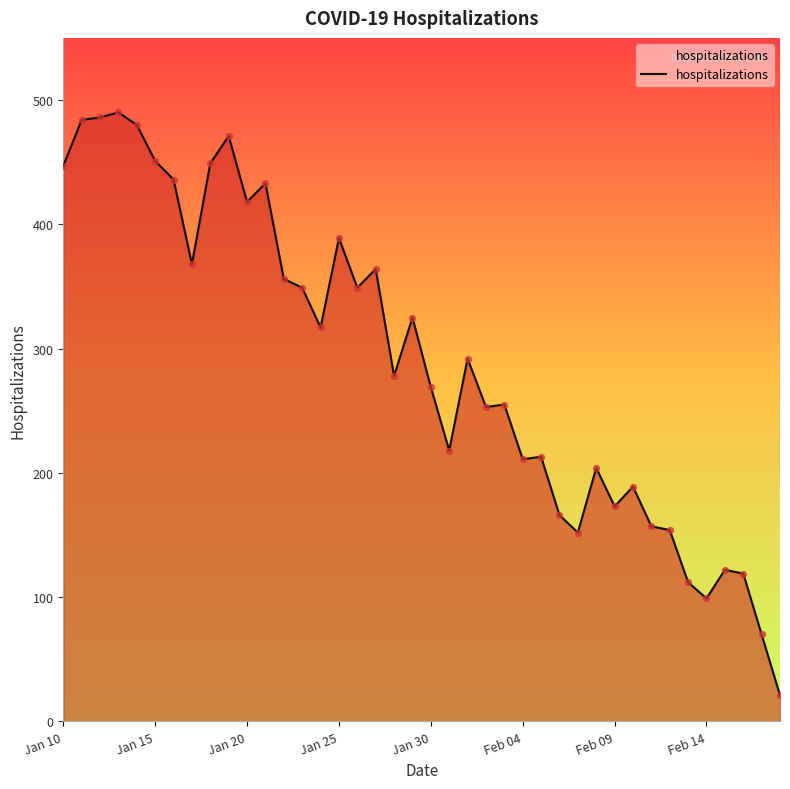

What is the minimum value shown in the chart?

21